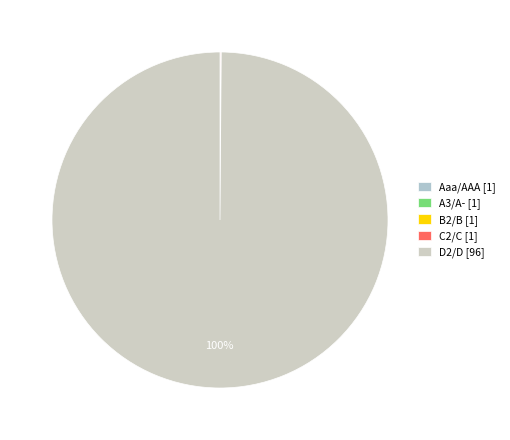

Which slice is the smallest?

Aaa/AAA